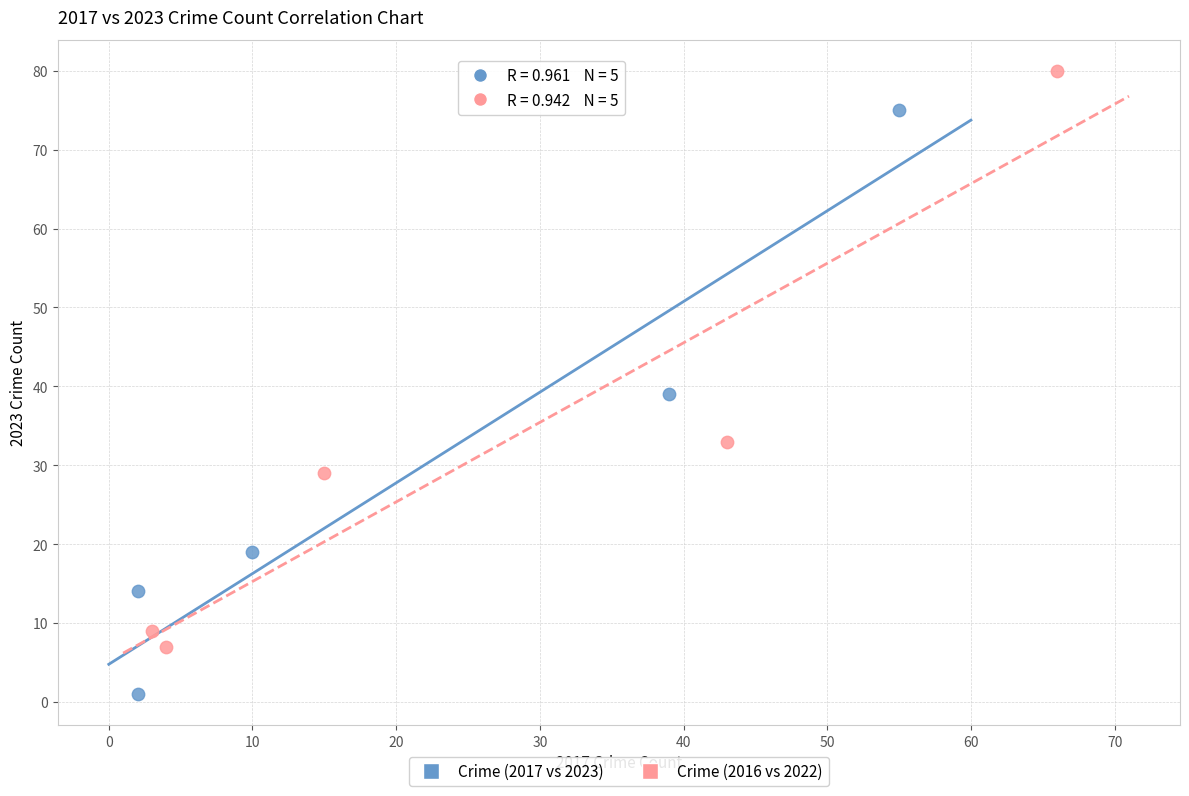

Which series contains the lowest Y value?

Crime (2017 vs 2023)